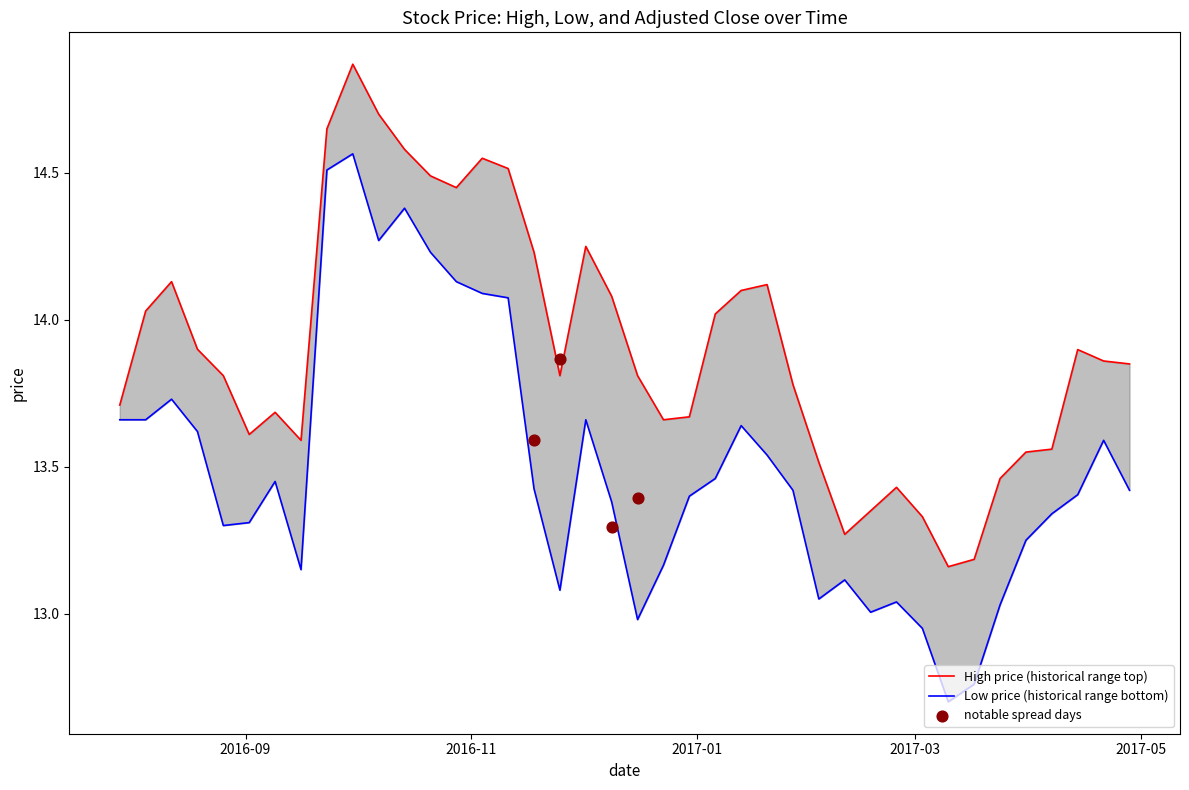

Which series reaches the maximum Y coordinate?

high